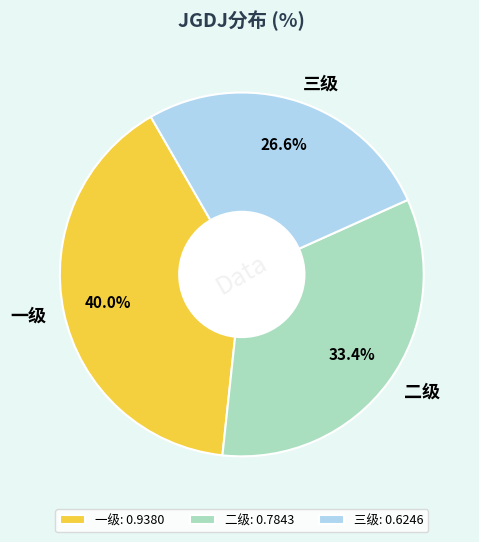

What percentage is NOT represented by 一级?

60.0%